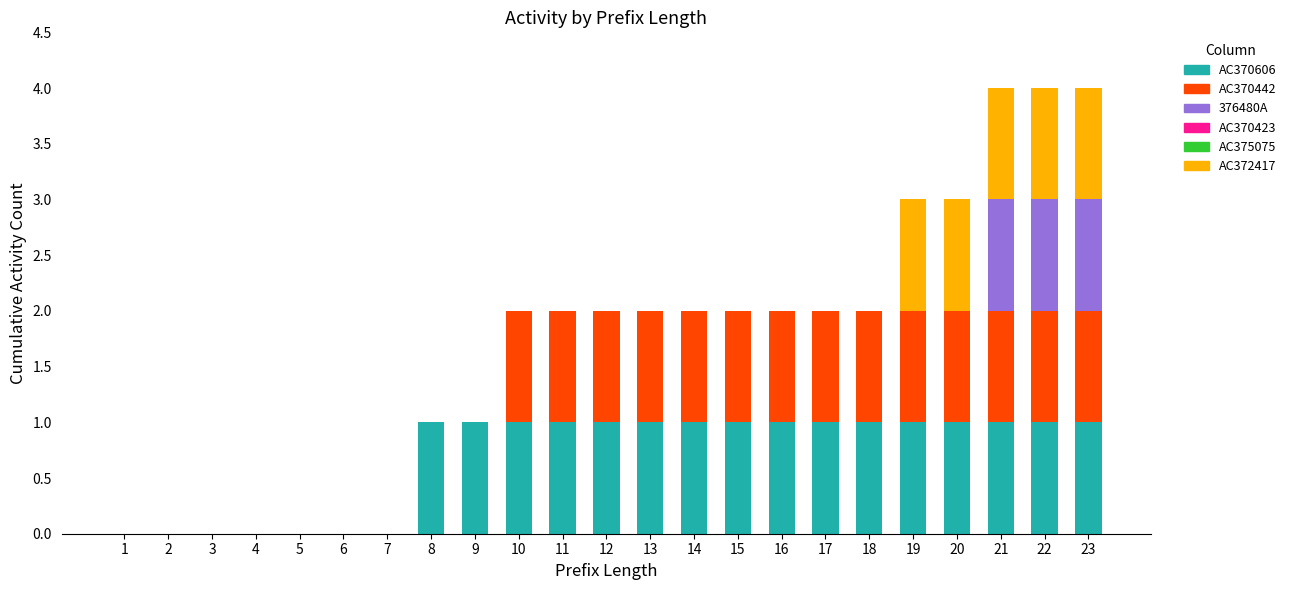

True or false: AC370606 has a value of 2 at 17.

False